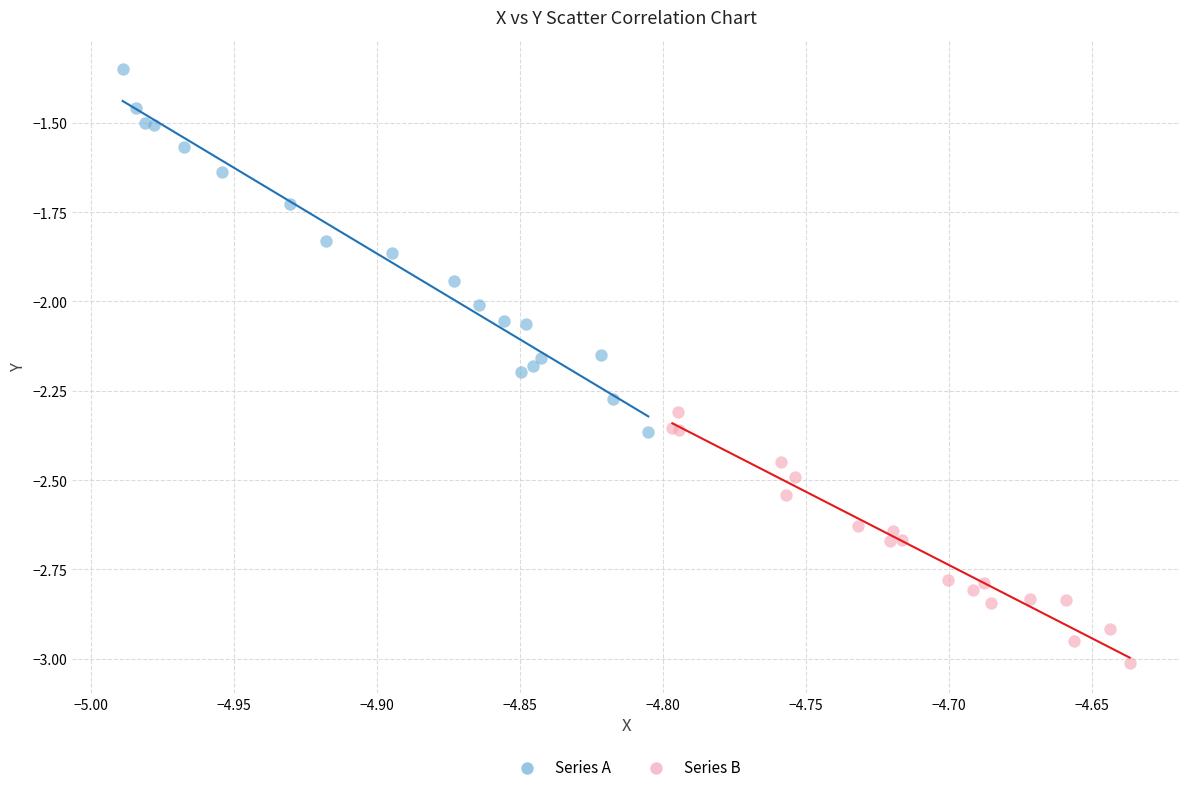

Which series has the widest spread of Y values?

Series A